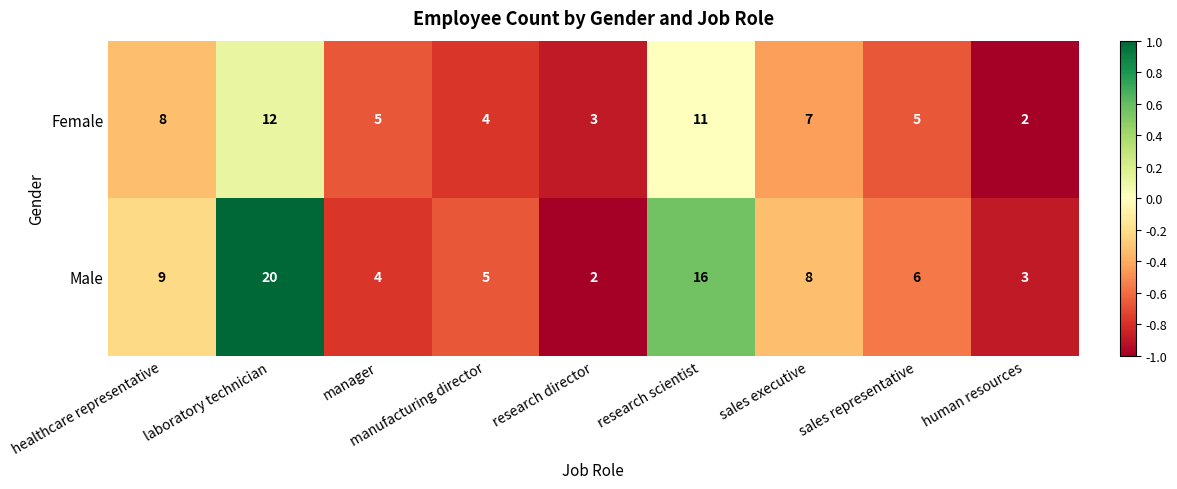

At which category does the chart reach its peak across all series?

laboratory technician